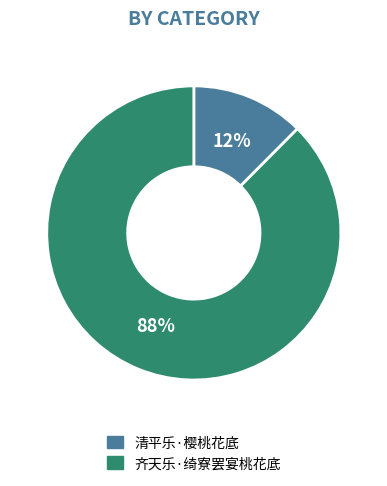

Which slice is the smallest?

清平乐·樱桃花底